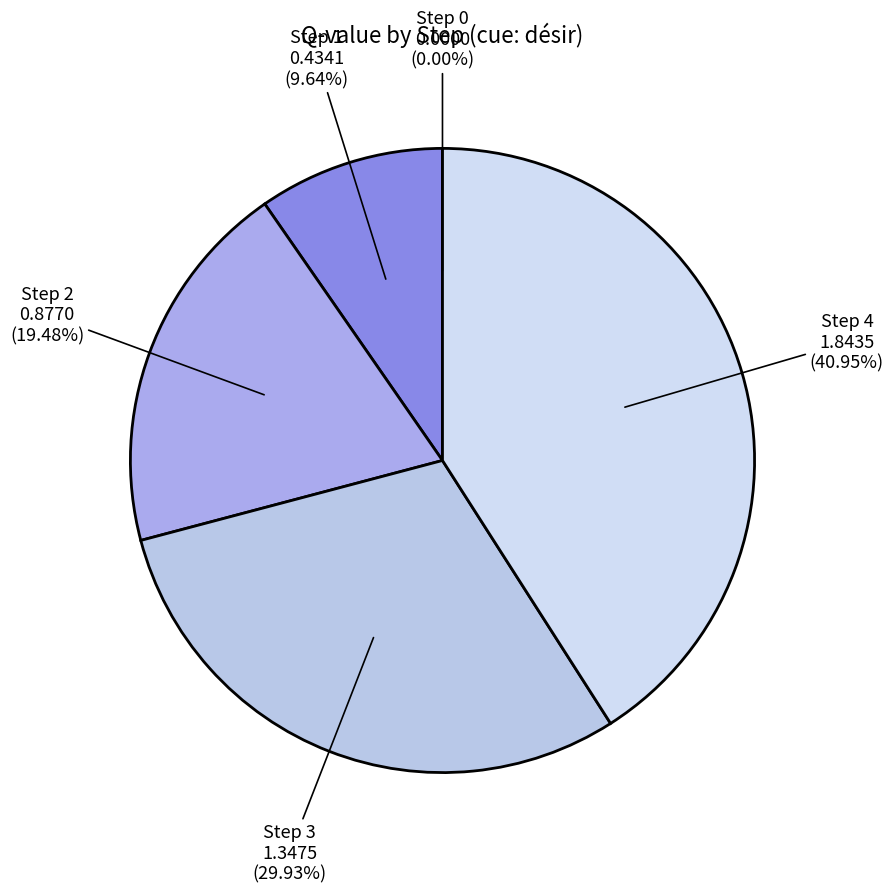

Does any single category account for the majority?

No